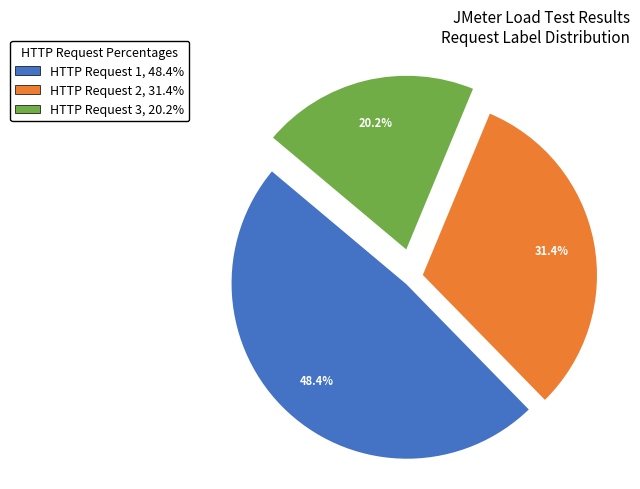

Rank the categories by value from highest to lowest.

HTTP Request 1, HTTP Request 2, HTTP Request 3